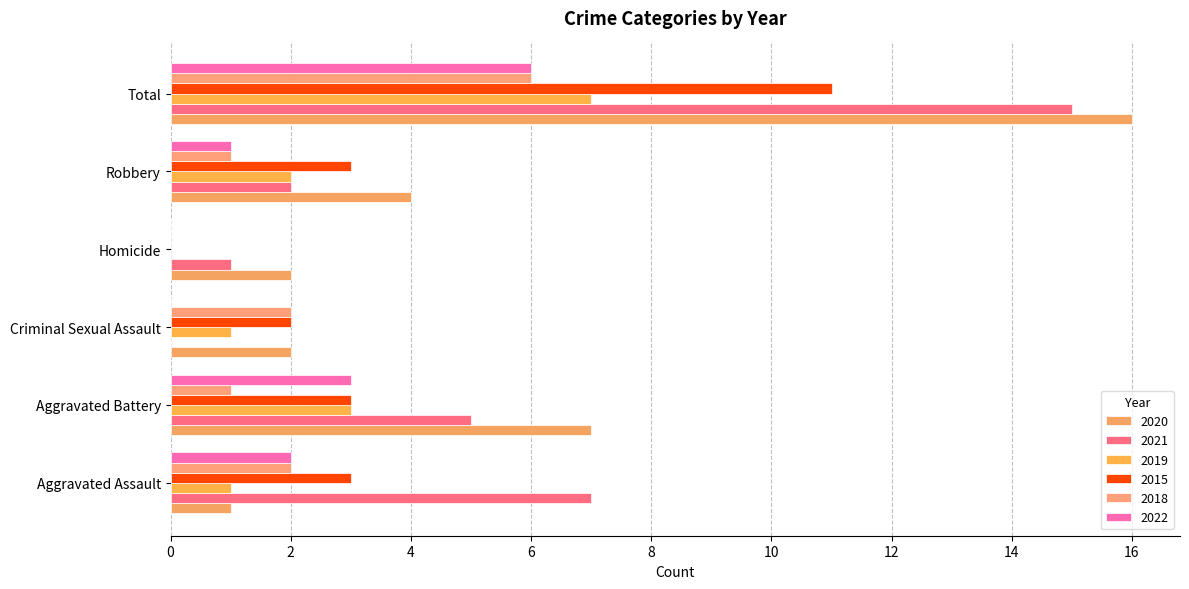

The 2019 series shows 2 at Robbery. True or false?

True